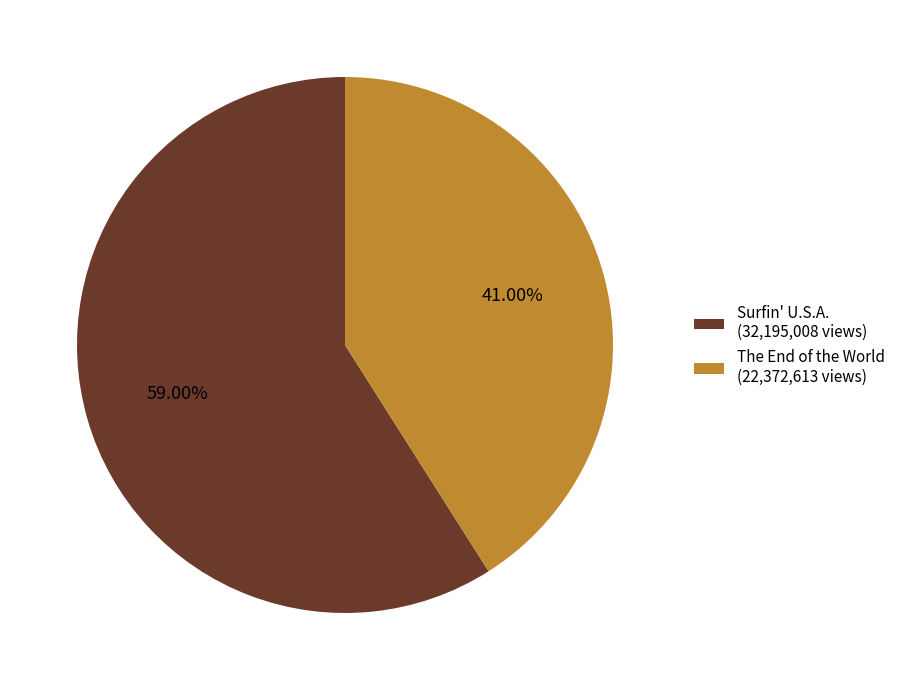

Count the number of slices in the pie.

2